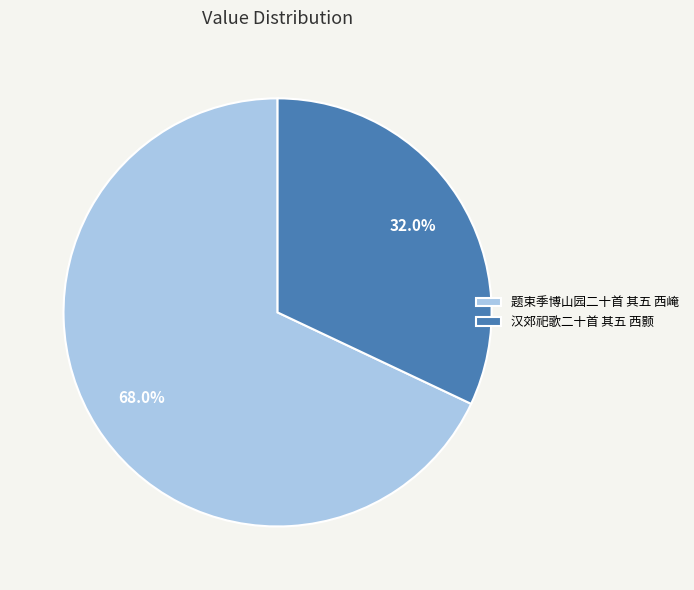

Which slice is the largest?

题束季博山园二十首 其五 西崦